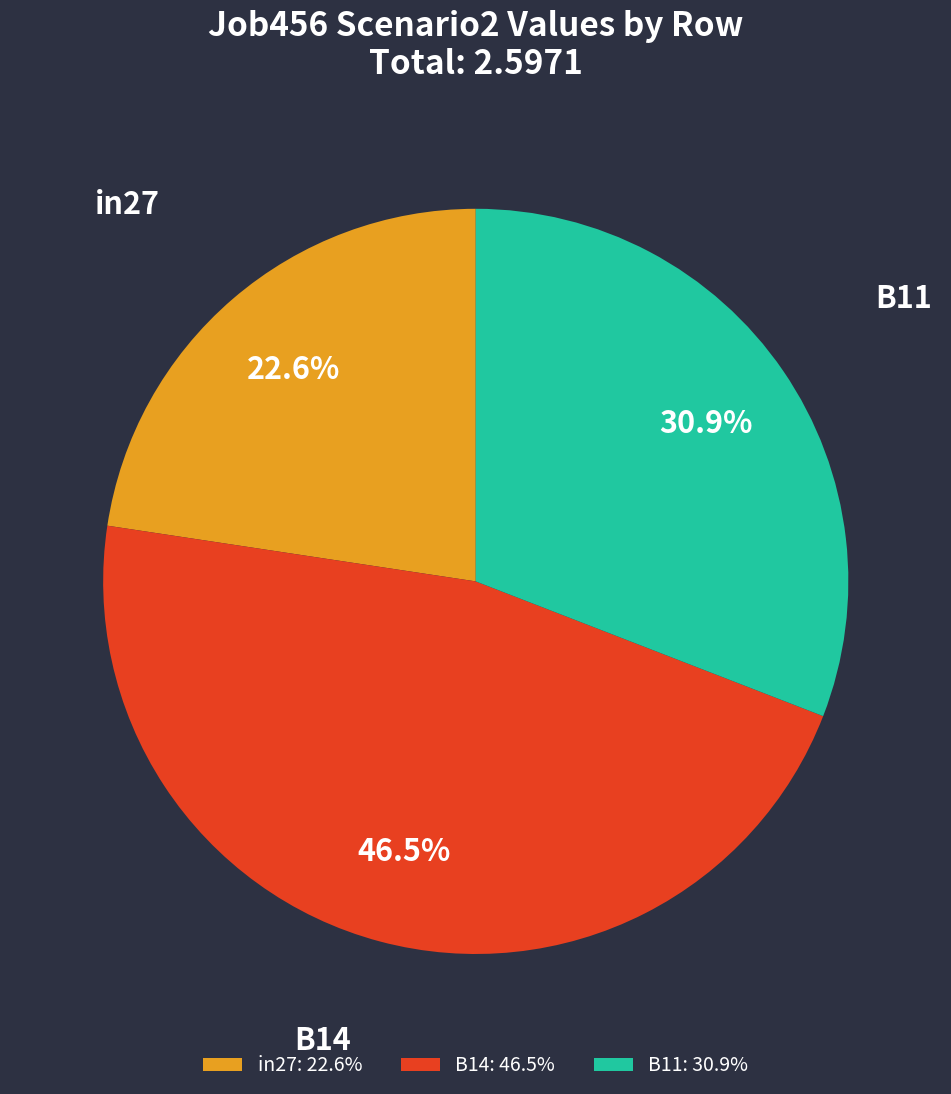

Does in27 represent more than half of the total?

No